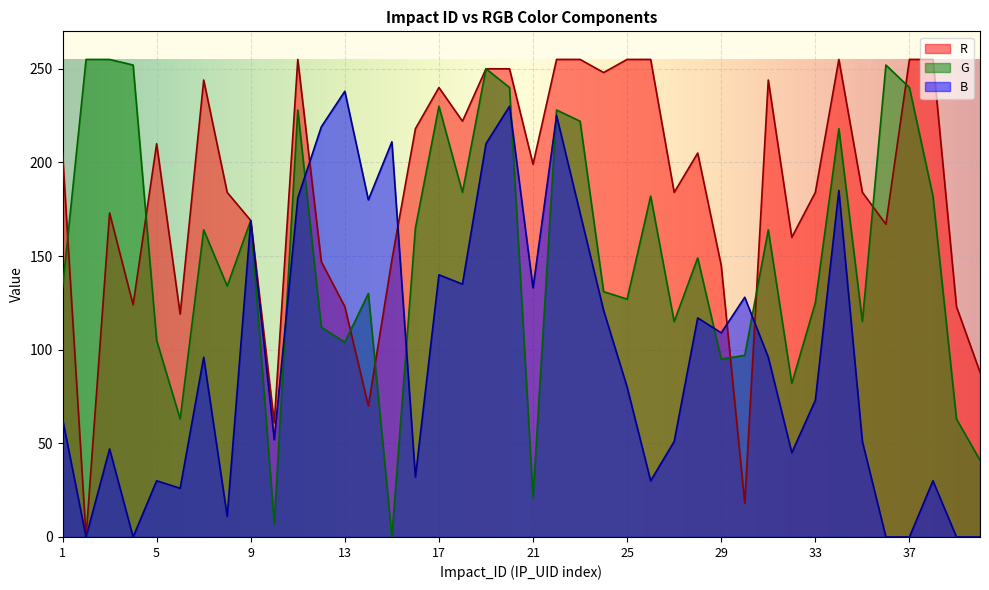

Which series has the largest total across all categories?

R